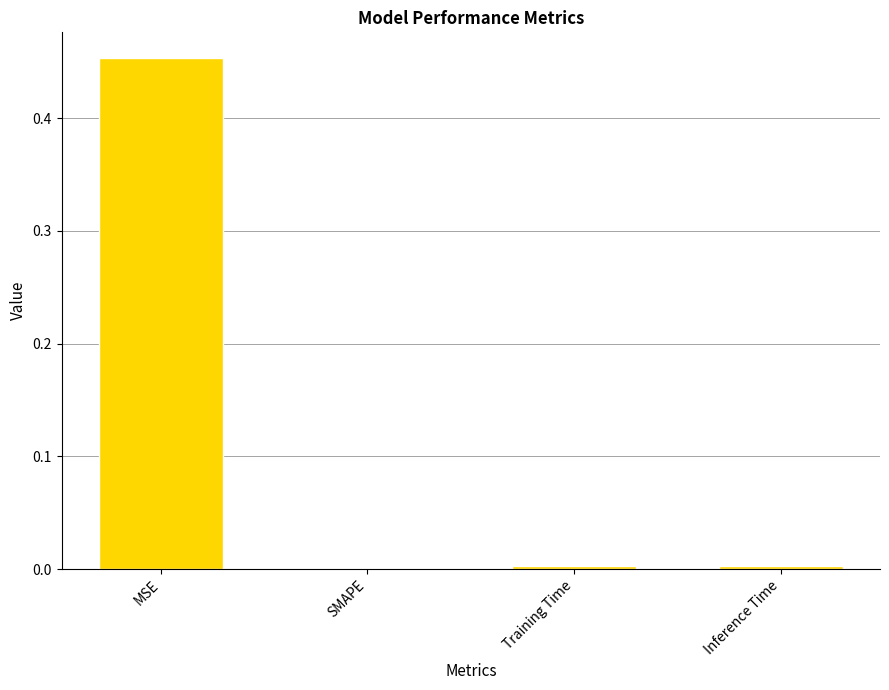

True or false: the data shows 0.0 at Training Time.

True